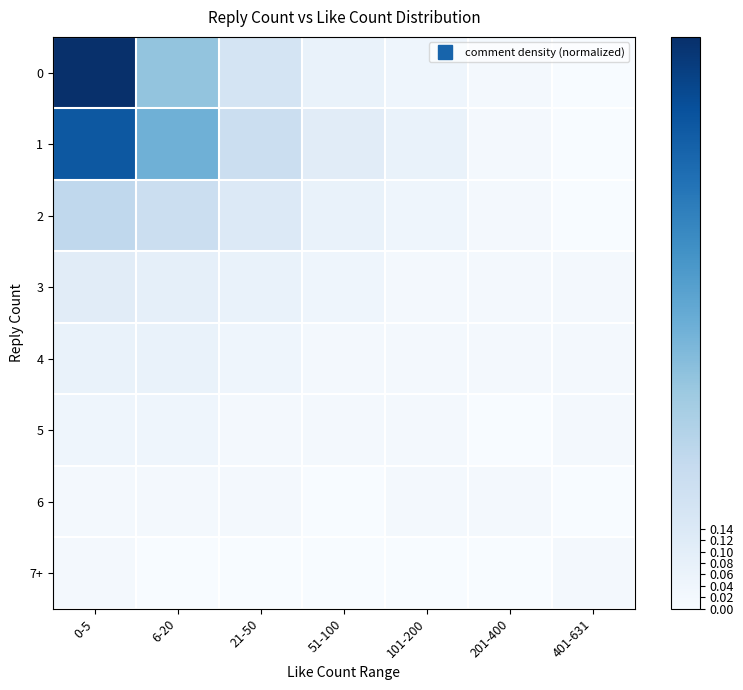

At which category is the sum across all series the highest?

0-5